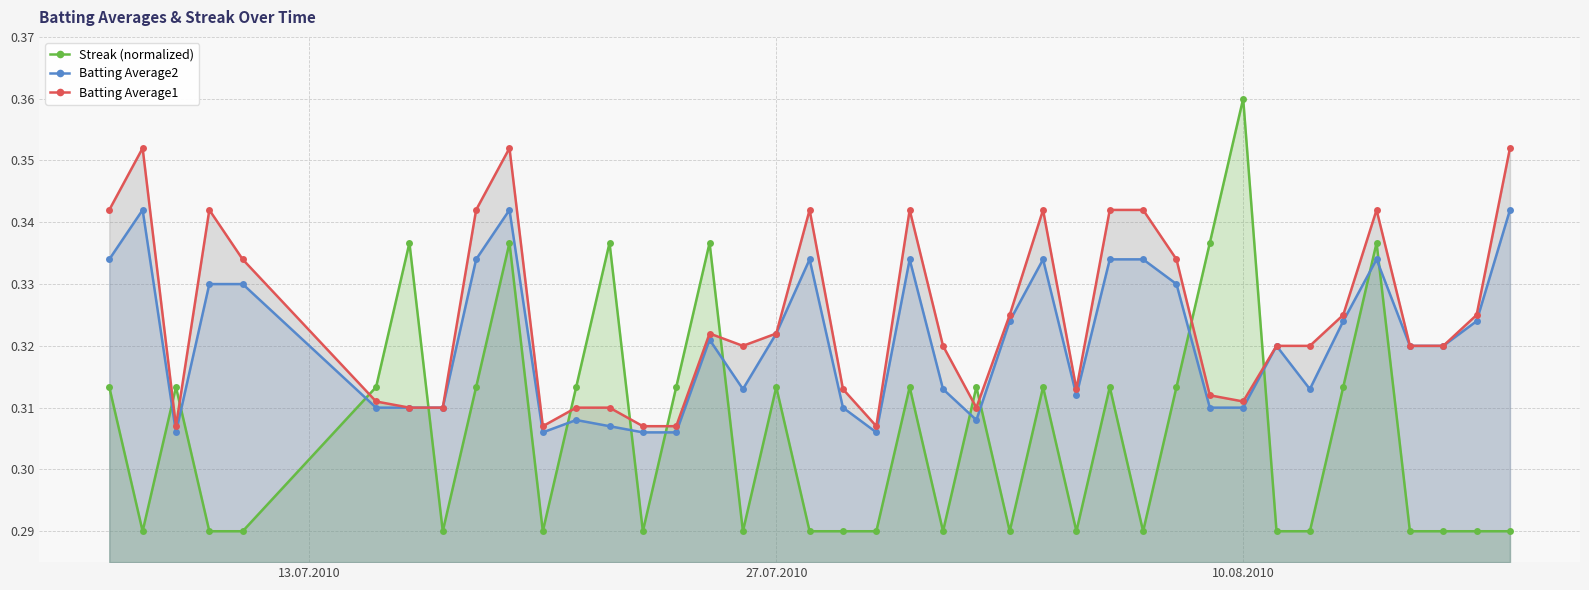

What is the smallest value displayed?

0.3